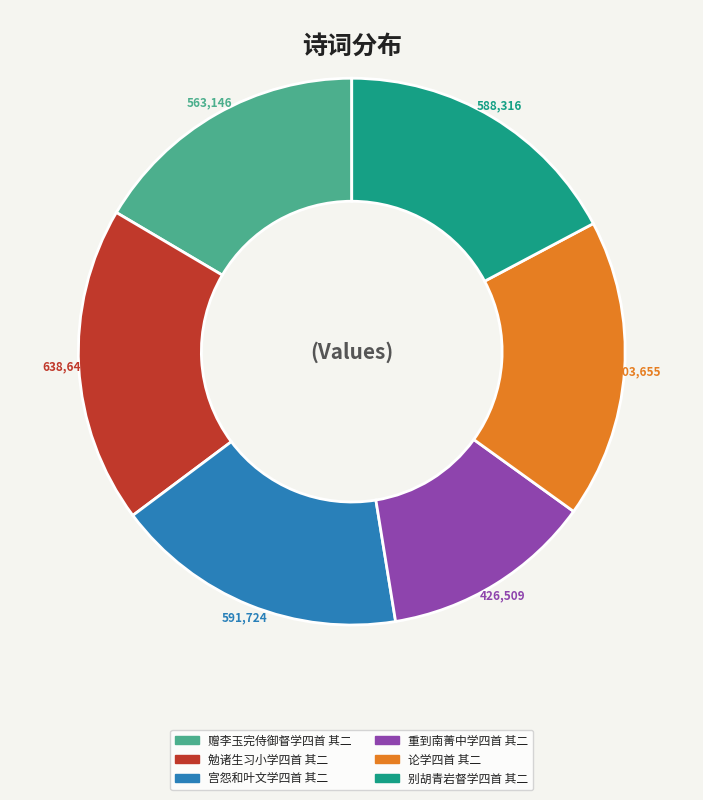

Between 宫怨和叶文学四首 其二 and 重到南菁中学四首 其二, which is larger?

宫怨和叶文学四首 其二